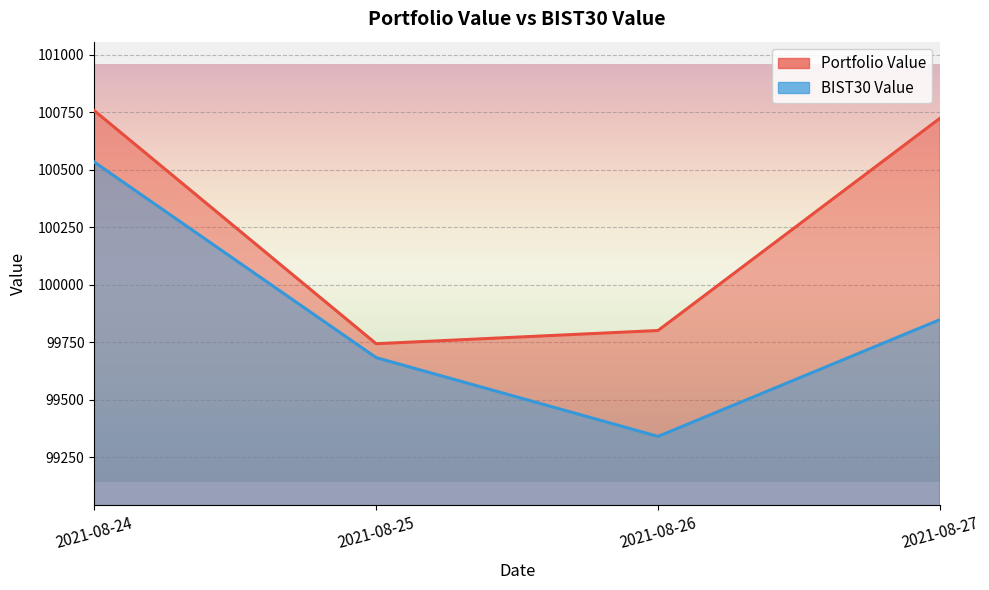

Which series has the largest total across all categories?

Portfolio Value